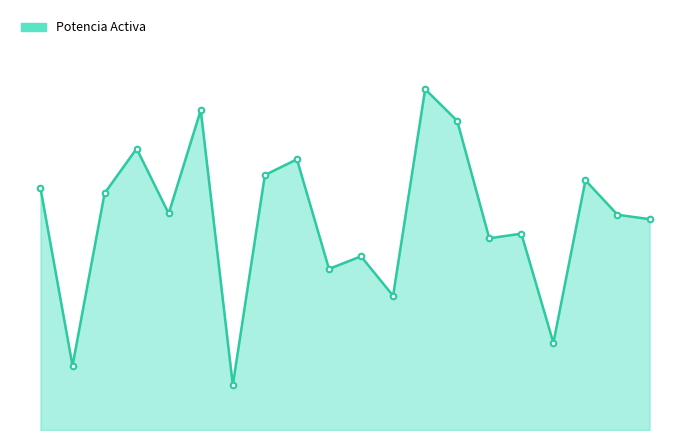

Does the chart have visible grid lines?

No